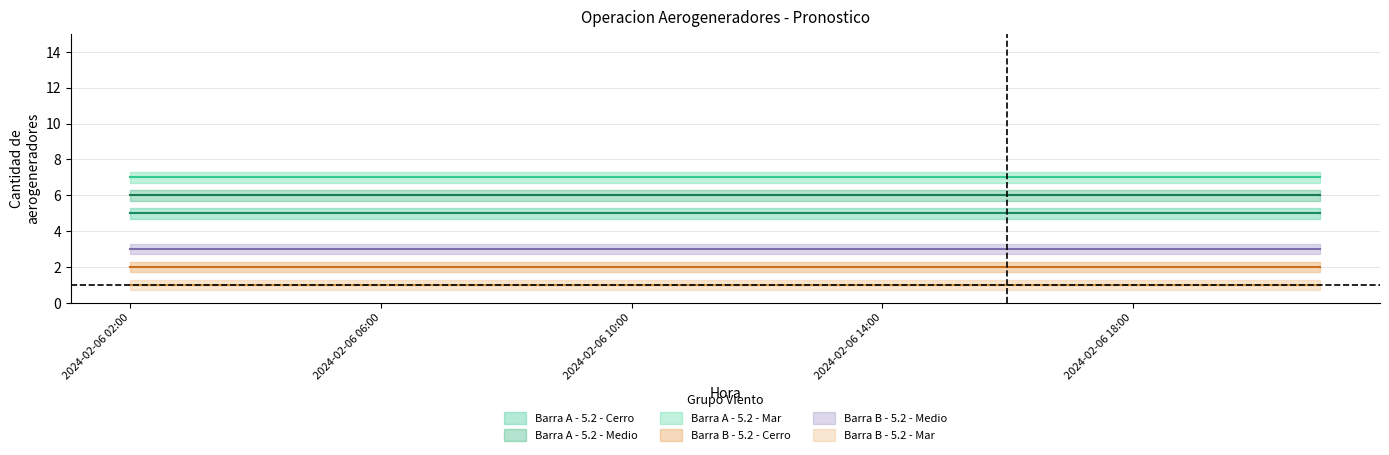

True or false: Barra B - 5.2 - Medio has more than 0 points higher than both neighbors.

False